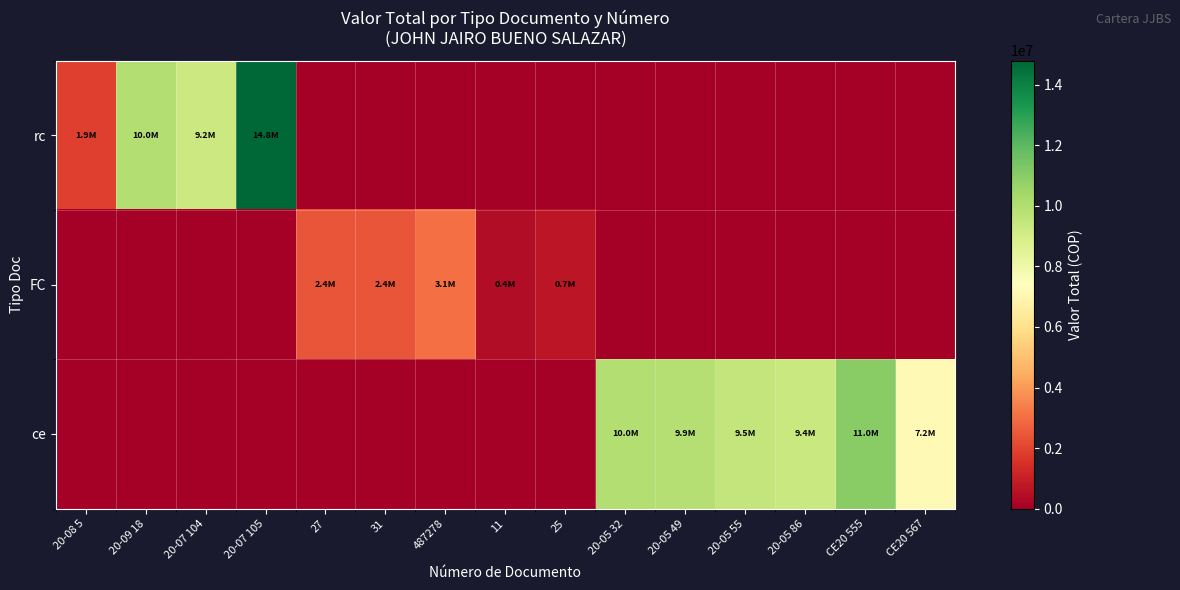

Which series has the largest range (max minus min)?

rc